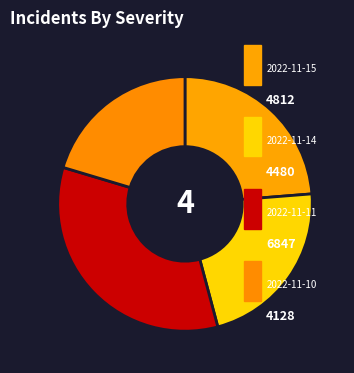

Count the number of slices in the pie.

4